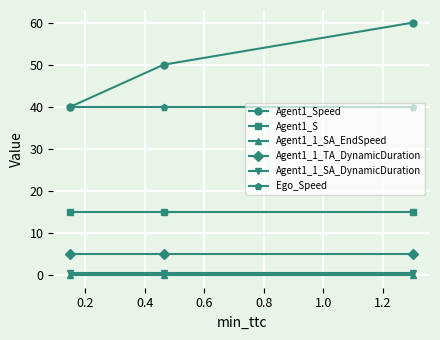

Which series has the largest total across all categories?

Agent1_Speed